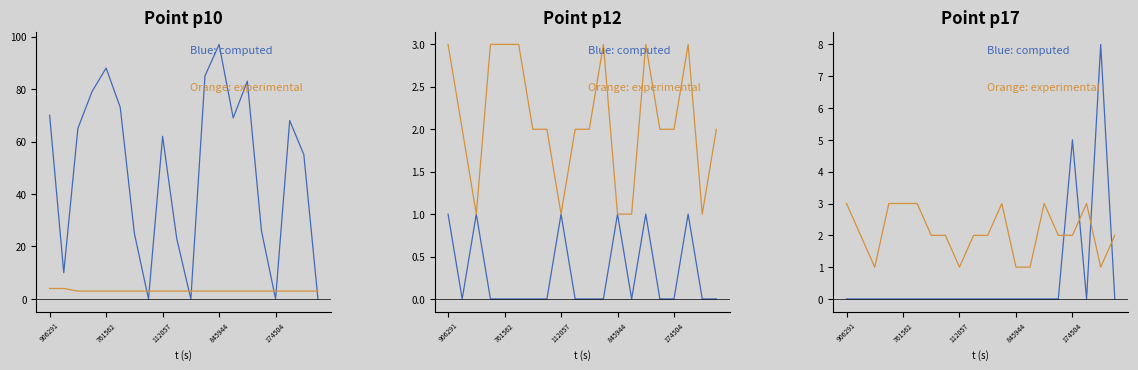

At which category does Blue: computed reach its first local peak?

174504